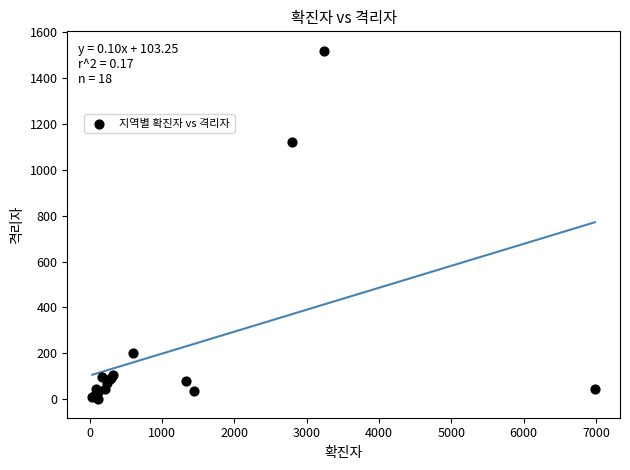

What Y value in the scatter plot is closest to 758?

1123